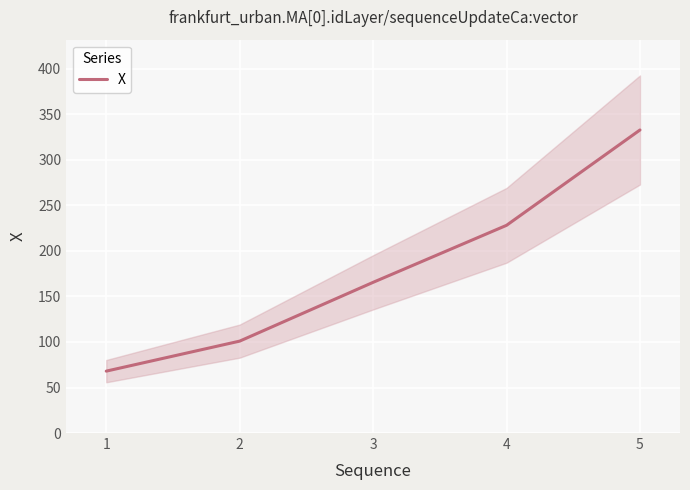

What is the difference between the maximum and minimum values?

264.9